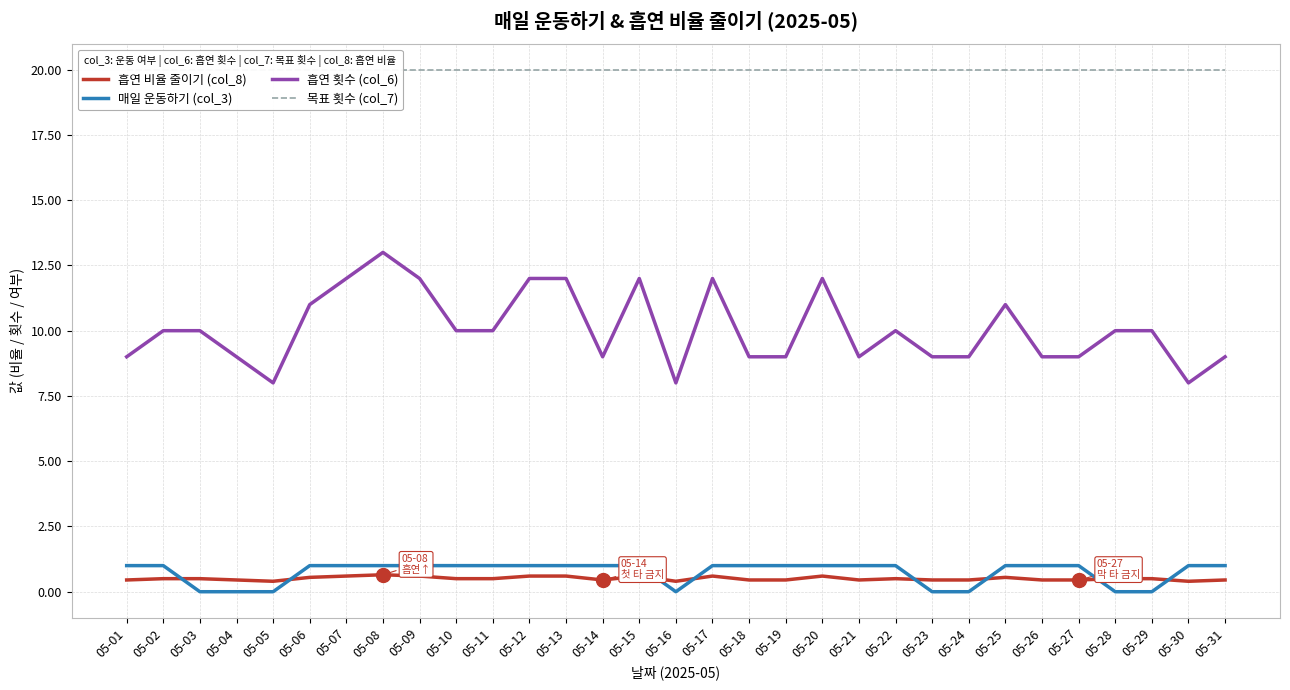

Reading left to right, extract all data points from this chart.

흡연 비율 줄이기 (col_8): 05-01=0.5	05-02=0.5	05-03=0.5	05-04=0.5	05-05=0.4	05-06=0.6	05-07=0.6	05-08=0.7	05-09=0.6	05-10=0.5	05-11=0.5	05-12=0.6	05-13=0.6	05-14=0.5	05-15=0.6	05-16=0.4	05-17=0.6	05-18=0.5	05-19=0.5	05-20=0.6	05-21=0.5	05-22=0.5	05-23=0.5	05-24=0.5	05-25=0.6	05-26=0.5	05-27=0.5	05-28=0.5	05-29=0.5	05-30=0.4	05-31=0.5
매일 운동하기 (col_3): 05-01=1.0	05-02=1.0	05-03=0.0	05-04=0.0	05-05=0.0	05-06=1.0	05-07=1.0	05-08=1.0	05-09=1.0	05-10=1.0	05-11=1.0	05-12=1.0	05-13=1.0	05-14=1.0	05-15=1.0	05-16=0.0	05-17=1.0	05-18=1.0	05-19=1.0	05-20=1.0	05-21=1.0	05-22=1.0	05-23=0.0	05-24=0.0	05-25=1.0	05-26=1.0	05-27=1.0	05-28=0.0	05-29=0.0	05-30=1.0	05-31=1.0
흡연 횟수 (col_6): 05-01=9.0	05-02=10.0	05-03=10.0	05-04=9.0	05-05=8.0	05-06=11.0	05-07=12.0	05-08=13.0	05-09=12.0	05-10=10.0	05-11=10.0	05-12=12.0	05-13=12.0	05-14=9.0	05-15=12.0	05-16=8.0	05-17=12.0	05-18=9.0	05-19=9.0	05-20=12.0	05-21=9.0	05-22=10.0	05-23=9.0	05-24=9.0	05-25=11.0	05-26=9.0	05-27=9.0	05-28=10.0	05-29=10.0	05-30=8.0	05-31=9.0
목표 횟수 (col_7): 05-01=20.0	05-02=20.0	05-03=20.0	05-04=20.0	05-05=20.0	05-06=20.0	05-07=20.0	05-08=20.0	05-09=20.0	05-10=20.0	05-11=20.0	05-12=20.0	05-13=20.0	05-14=20.0	05-15=20.0	05-16=20.0	05-17=20.0	05-18=20.0	05-19=20.0	05-20=20.0	05-21=20.0	05-22=20.0	05-23=20.0	05-24=20.0	05-25=20.0	05-26=20.0	05-27=20.0	05-28=20.0	05-29=20.0	05-30=20.0	05-31=20.0